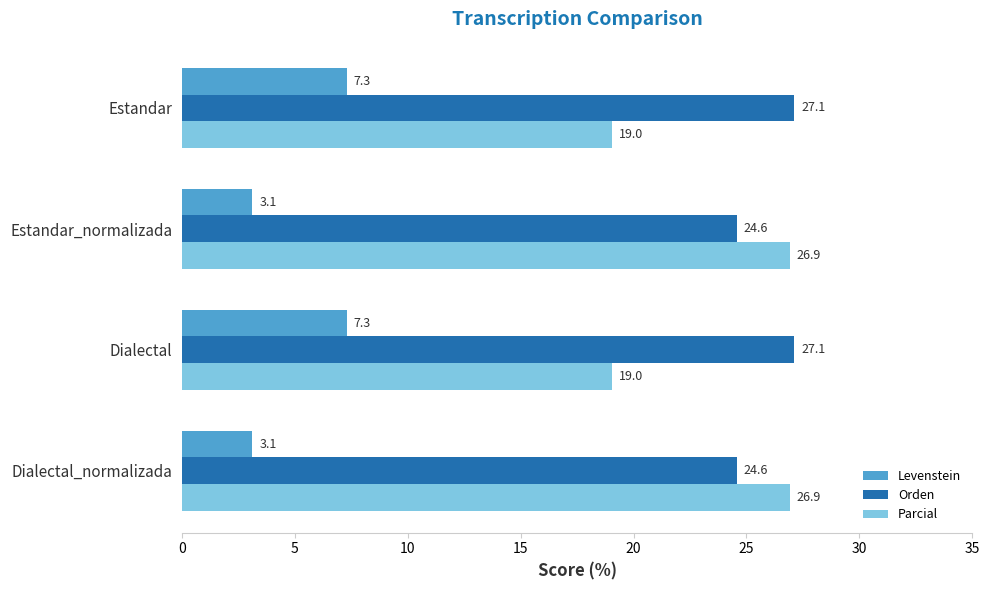

Rank the series at Estandar from highest to lowest value.

Orden, Parcial, Levenstein